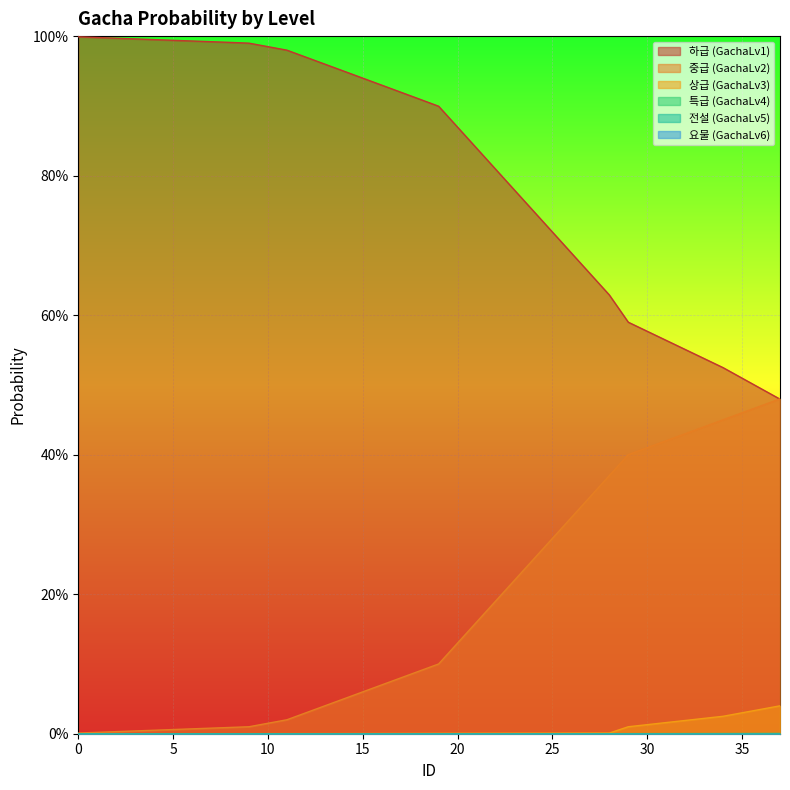

Does the chart display data point markers on the line(s)?

No